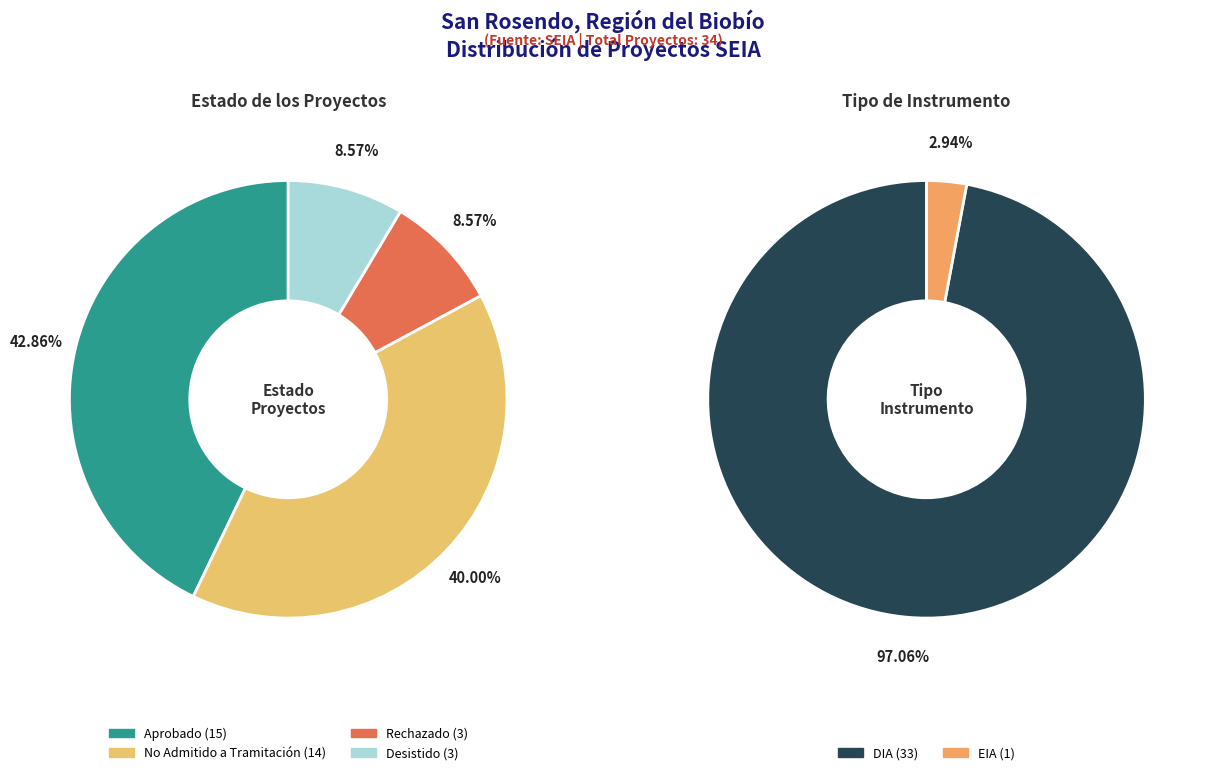

What portion of the pie excludes No Admitido a Tramitación?

60.0%